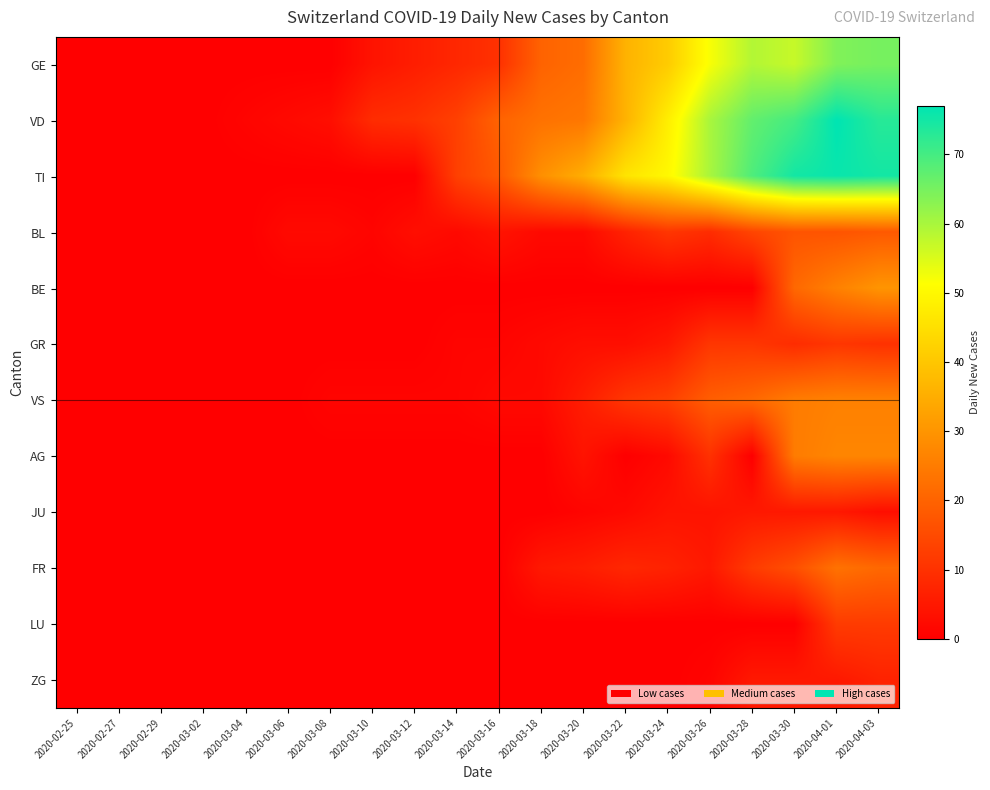

Which has a higher value, 2020-03-18 or 2020-03-14?

2020-03-18